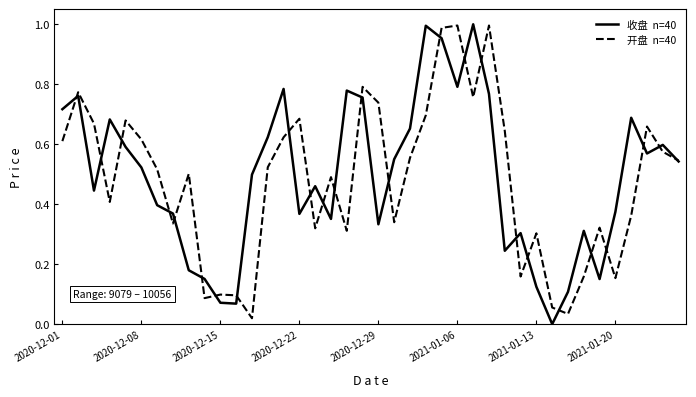

How many lines are shown in the chart?

2